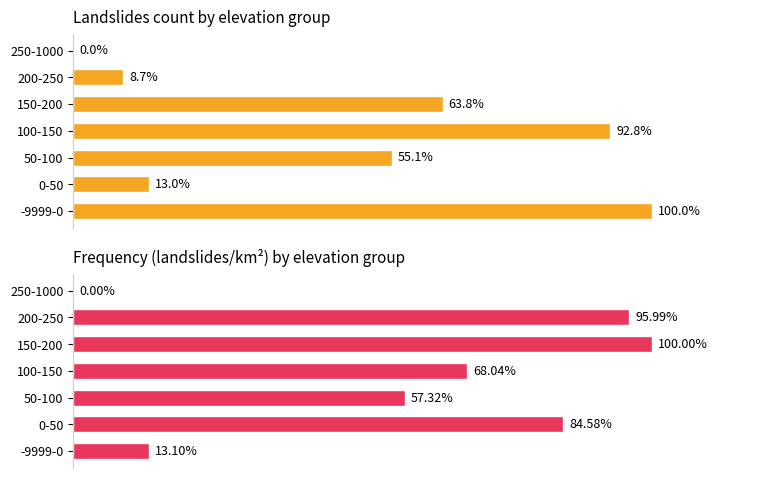

At 250-1000, list the series in order from largest to smallest.

landslides, frequency